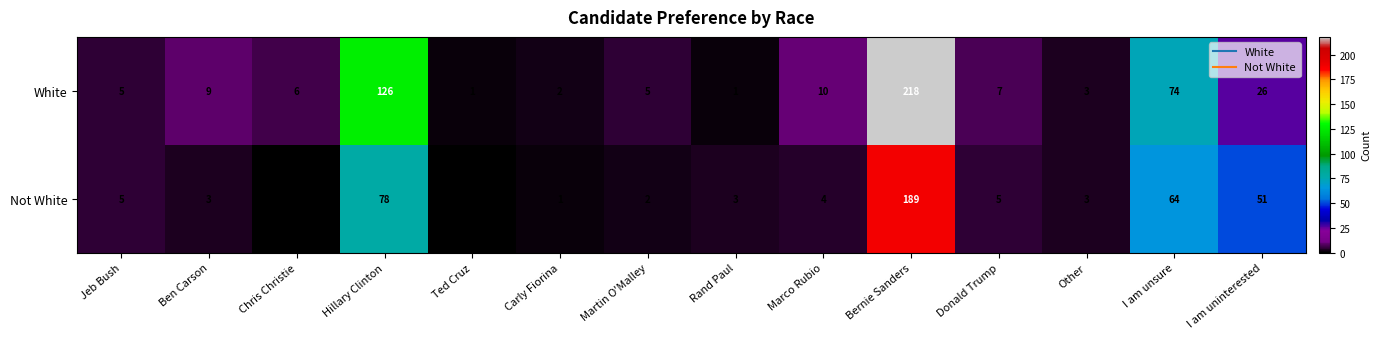

Is it true that White equals 1 at Rand Paul?

True